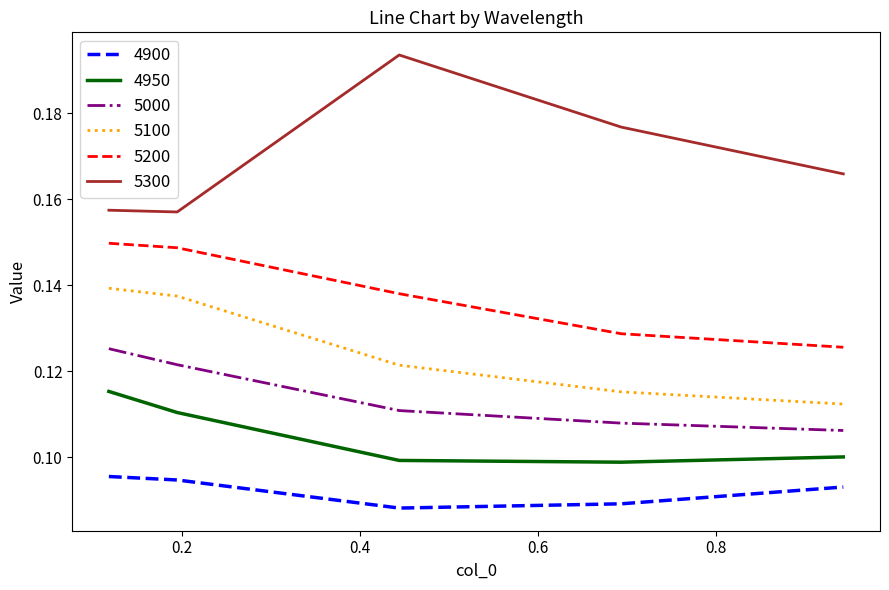

True or false: 4900 and 5200 intersect in this chart.

False